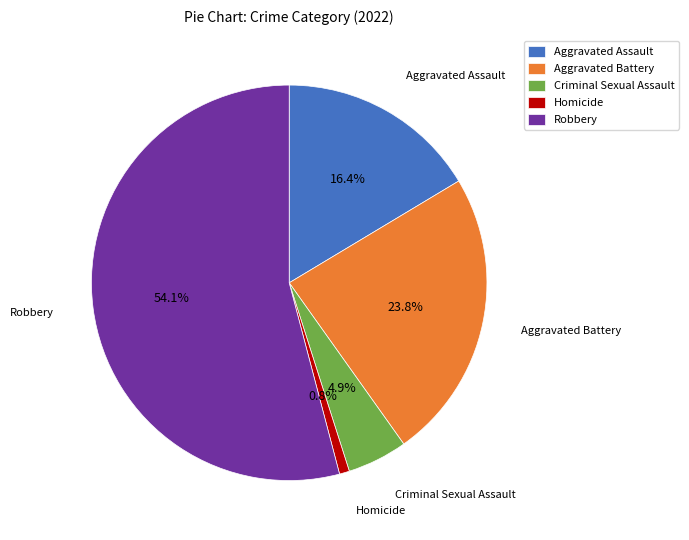

Approximately how many times larger is the value at Aggravated Assault compared to Robbery?

0.3